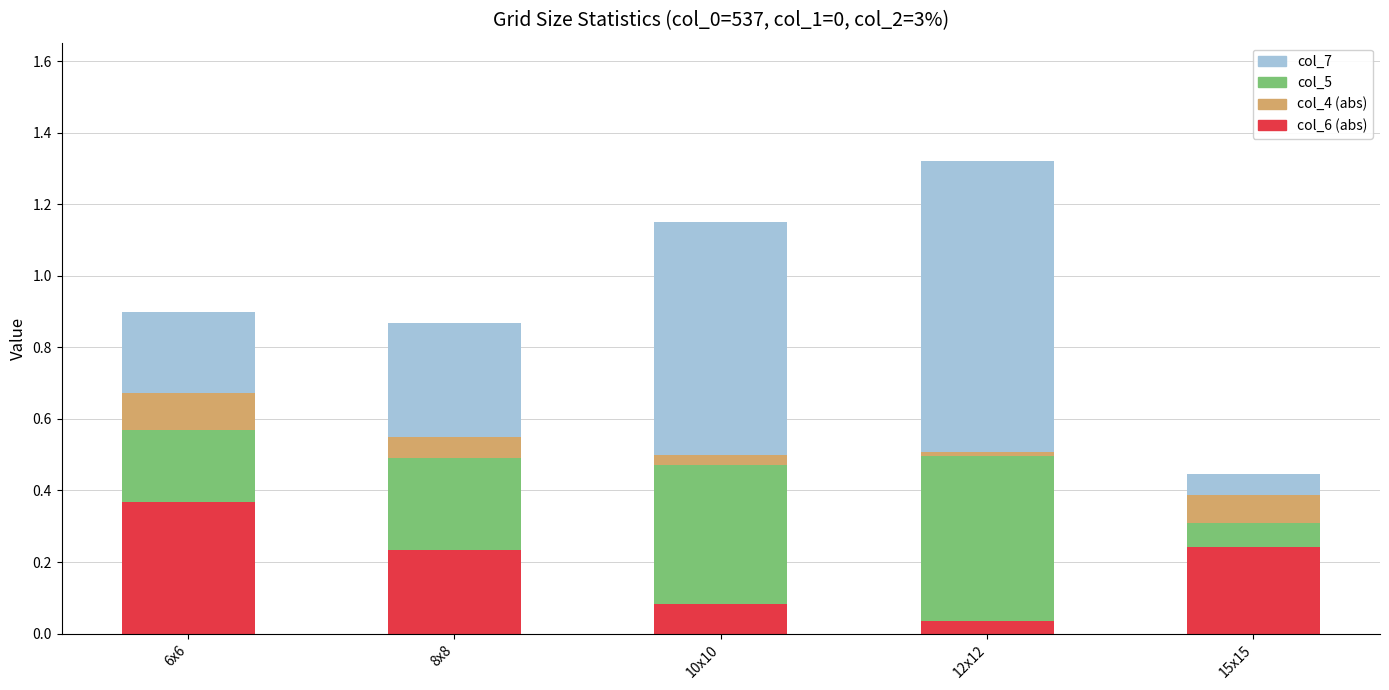

At which category is the sum across all series the highest?

12x12